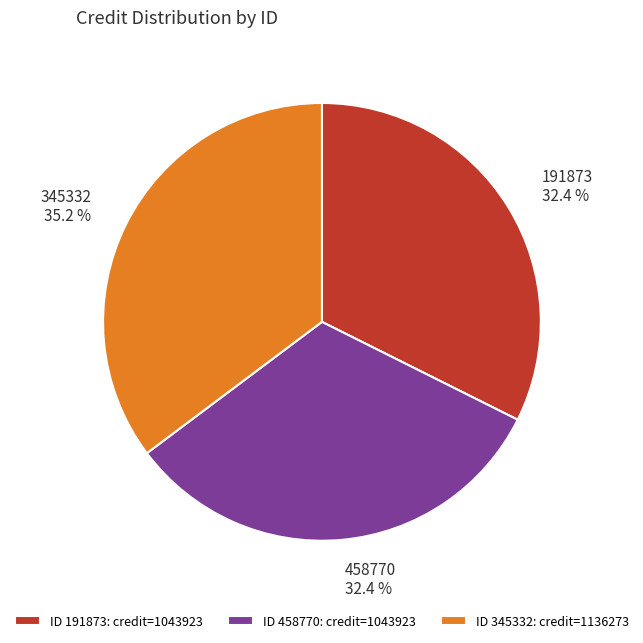

Which category has the biggest portion of the pie?

ID 345332: credit=1136273